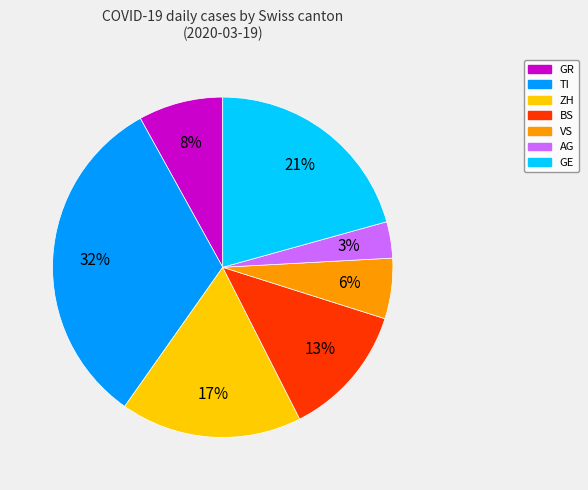

The BS slice represents 13% of the pie. True or false?

True